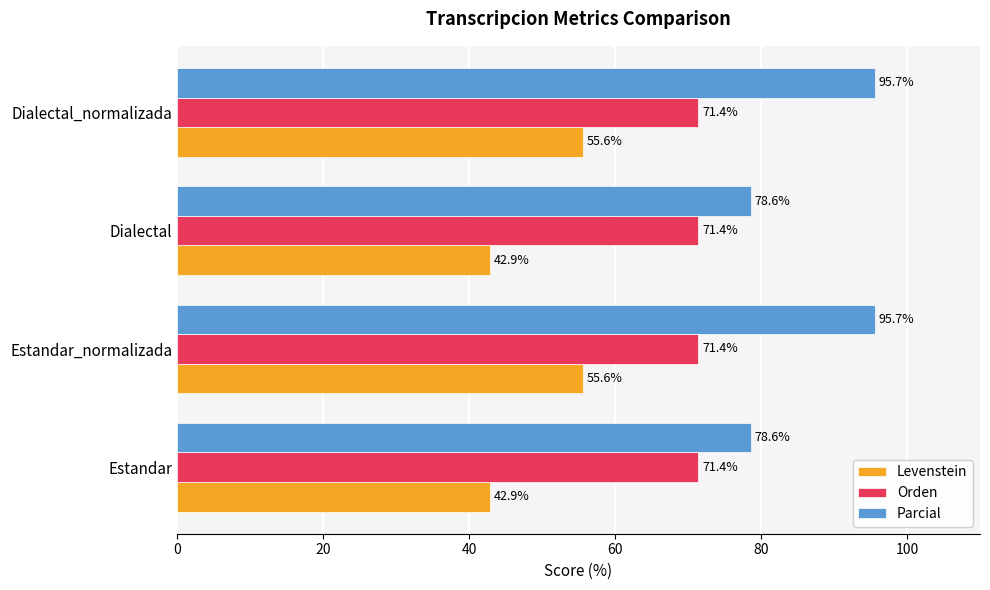

Rank the series at Dialectal from lowest to highest value.

Levenstein, Orden, Parcial